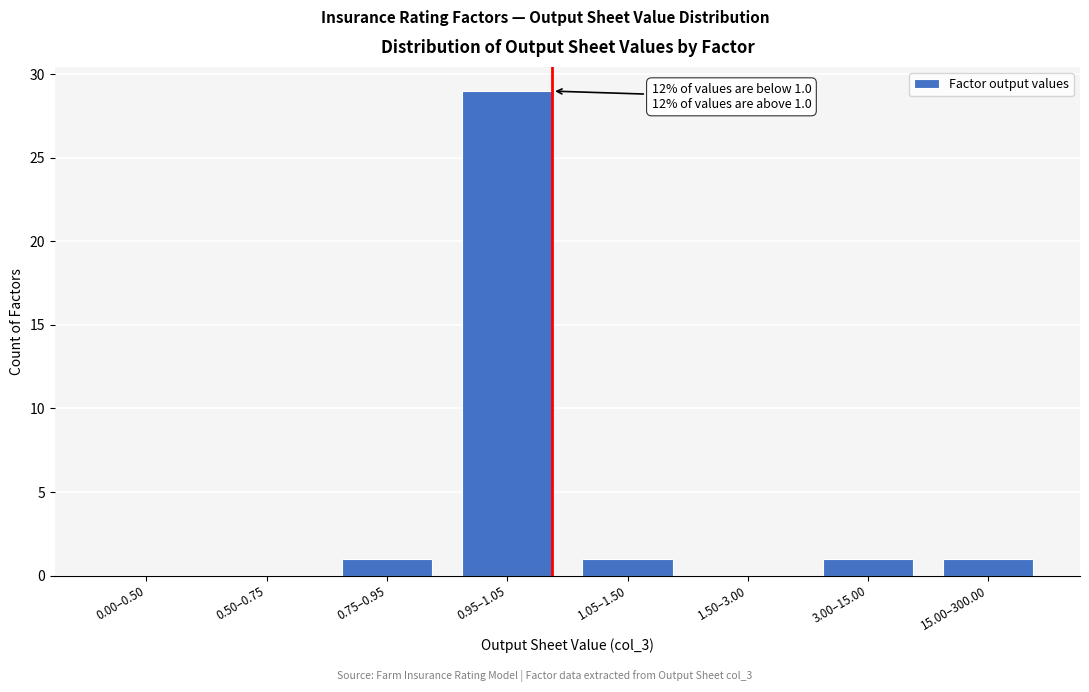

Reading left to right, transcribe all the data shown in this chart.

0.00–0.50=0	0.50–0.75=0	0.75–0.95=1	0.95–1.05=29	1.05–1.50=1	1.50–3.00=0	3.00–15.00=1	15.00–300.00=1